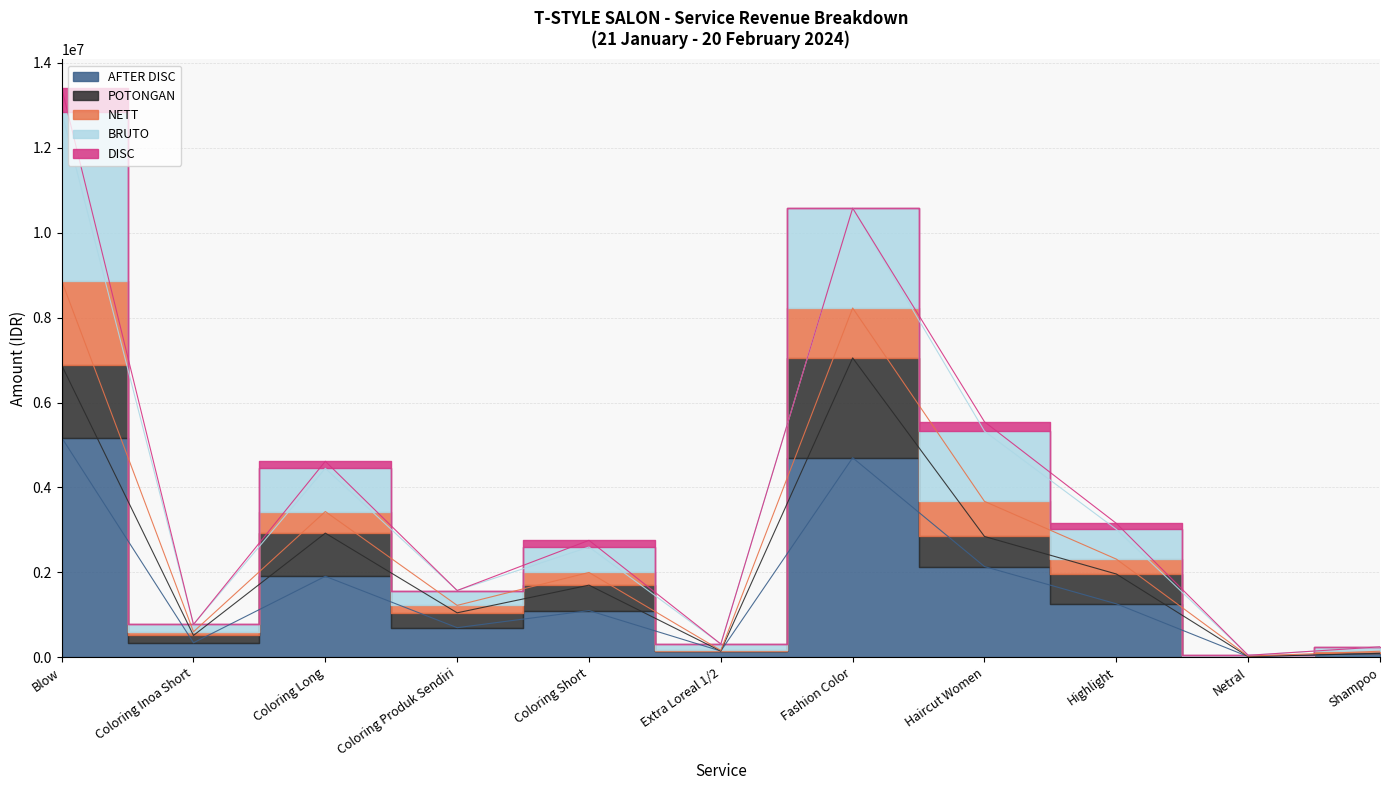

What is the difference between the maximum and minimum values in the AFTER DISC series?

5154875.0